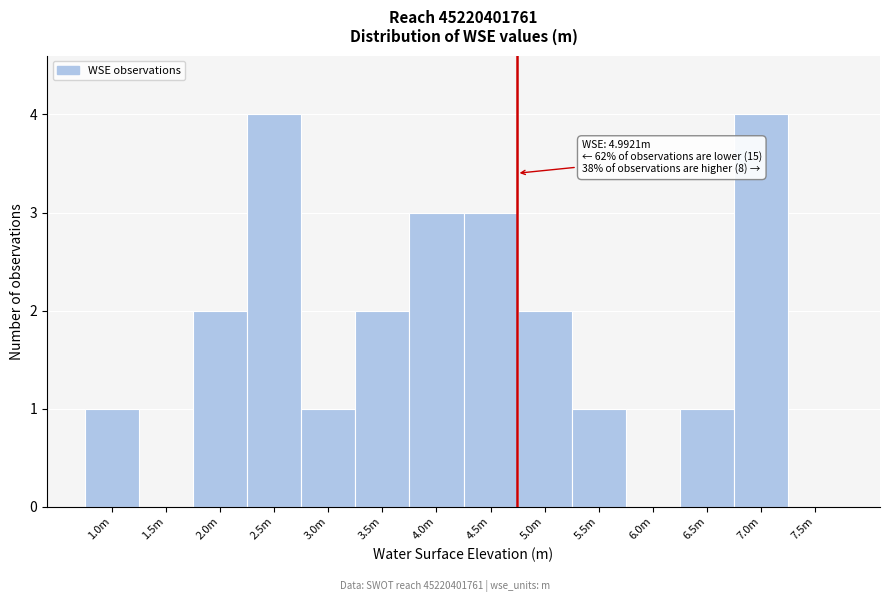

Reading right to left, what are all the values shown in this chart?

7.5m=0	7.0m=4	6.5m=1	6.0m=0	5.5m=1	5.0m=2	4.5m=3	4.0m=3	3.5m=2	3.0m=1	2.5m=4	2.0m=2	1.5m=0	1.0m=1